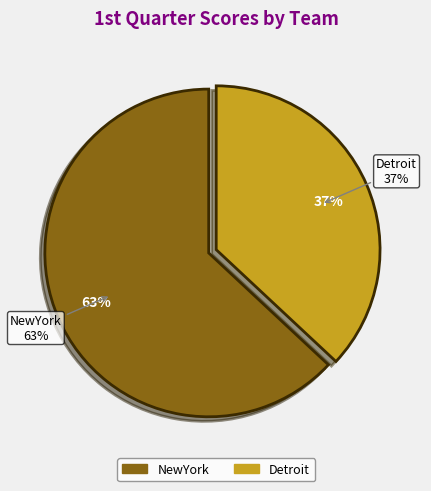

What percentage is the Detroit slice, to the nearest percent?

37%